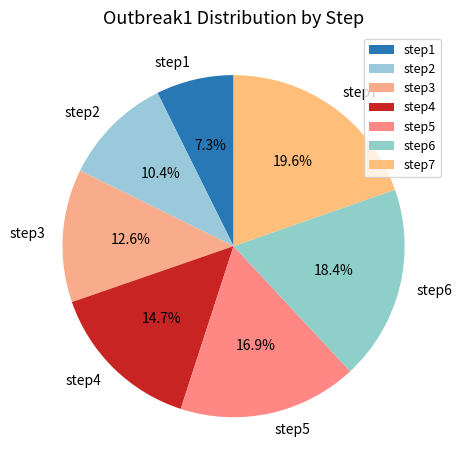

Between step1 and step7, which is larger?

step7